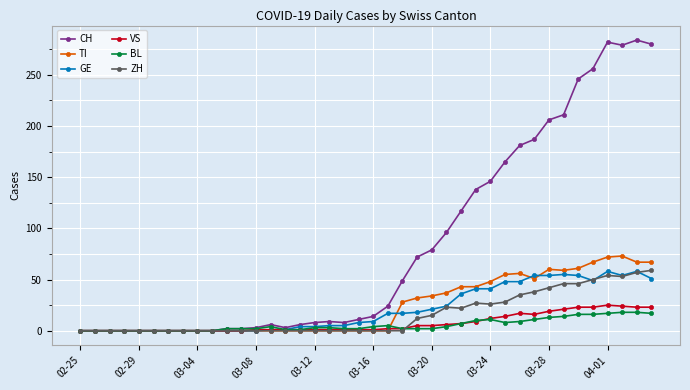

True or false: TI has more than 0 interior local peaks.

True